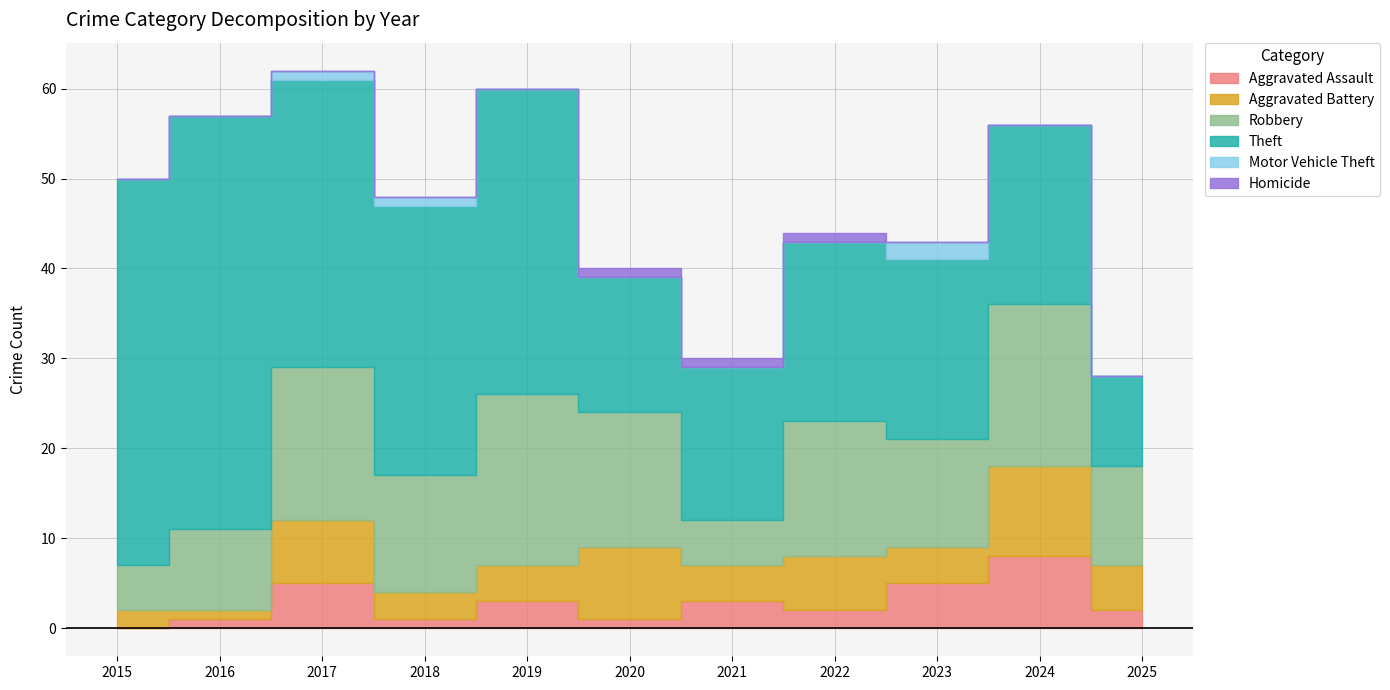

How many lines are shown in the chart?

6